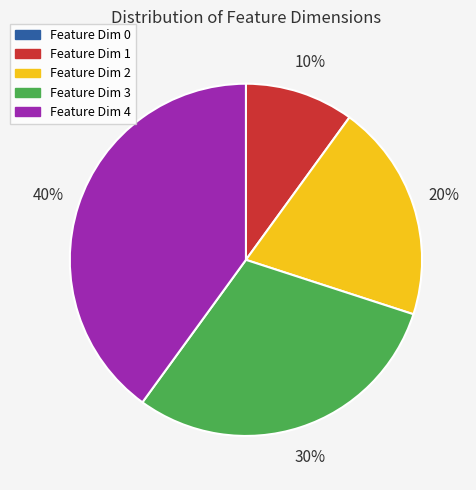

To the nearest percent, what is the average slice percentage?

20%